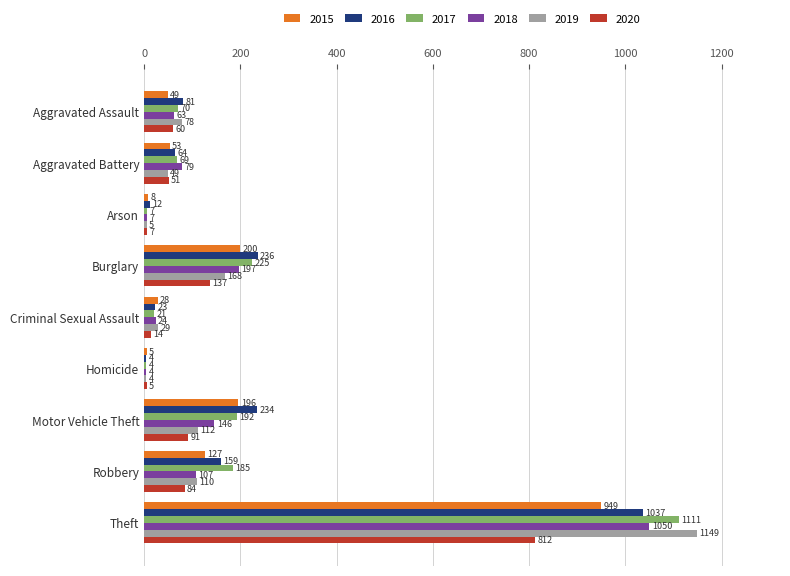

Count the number of data series in this chart.

6